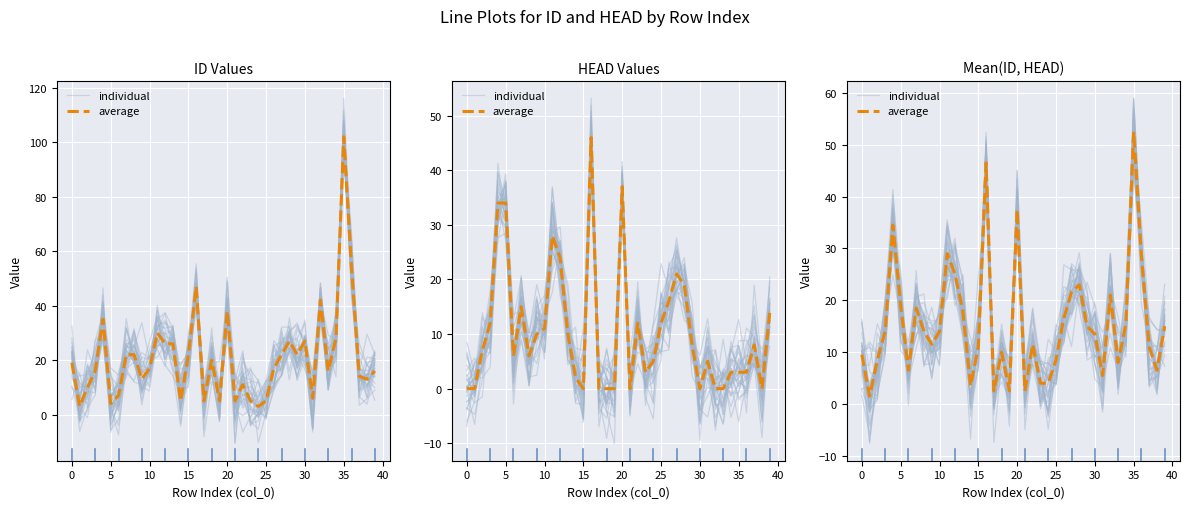

What is the average value of the individual series?

15.7